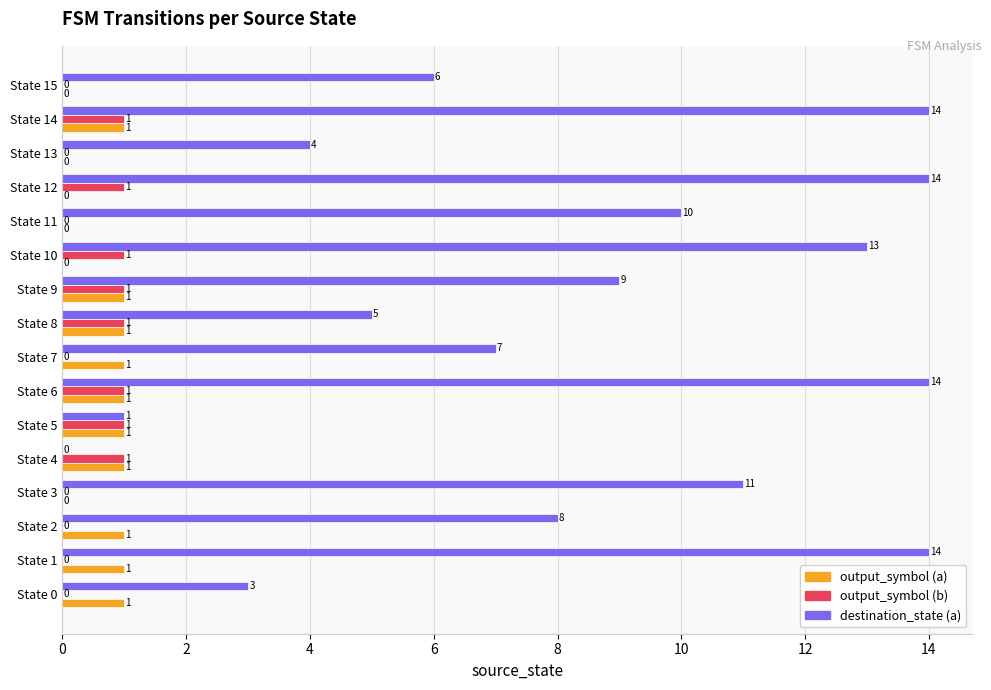

Is the value of output_symbol (a) at State 10 greater than the value of destination_state (a) at State 14?

No